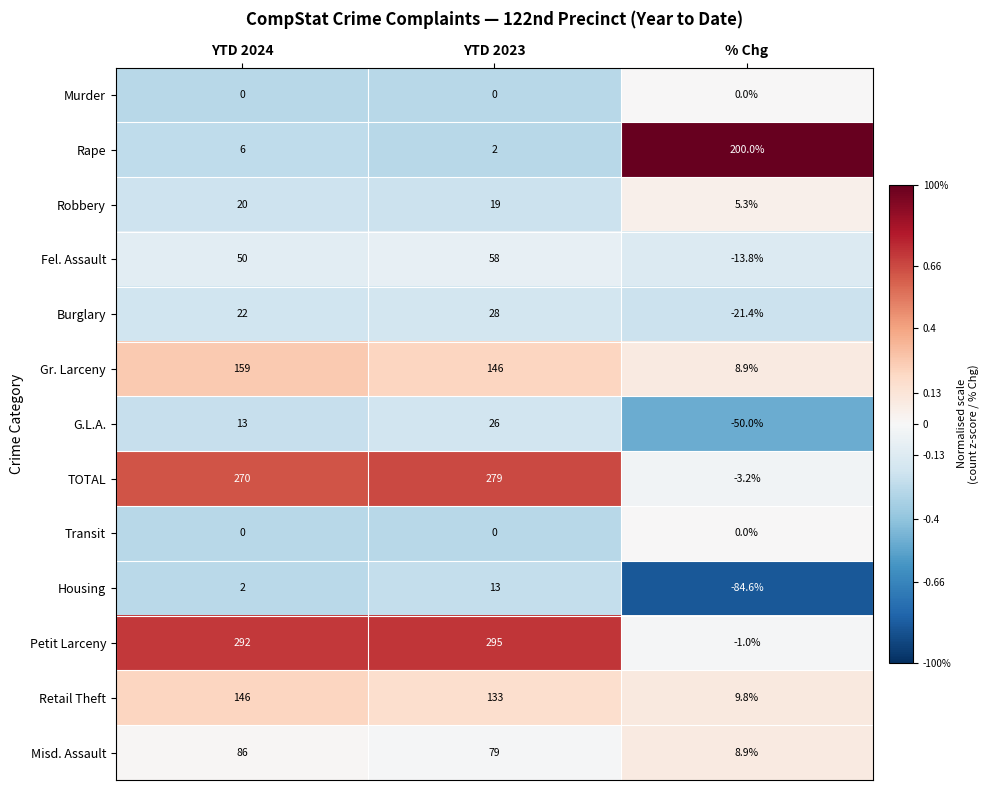

At which category is the sum across all series the highest?

YTD 2023